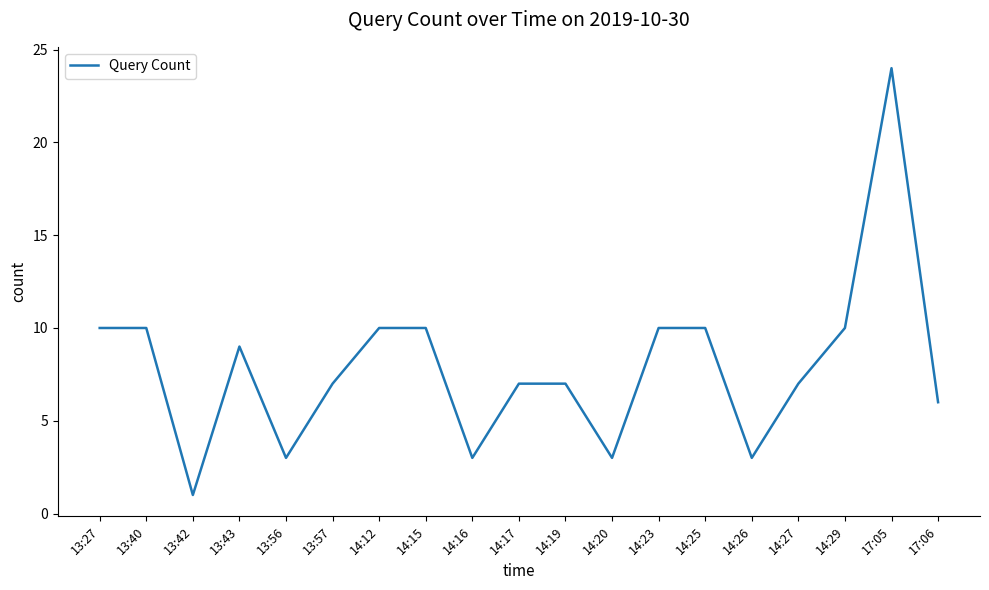

Approximately how many times larger is the value at 14:15 compared to 13:43?

1.1